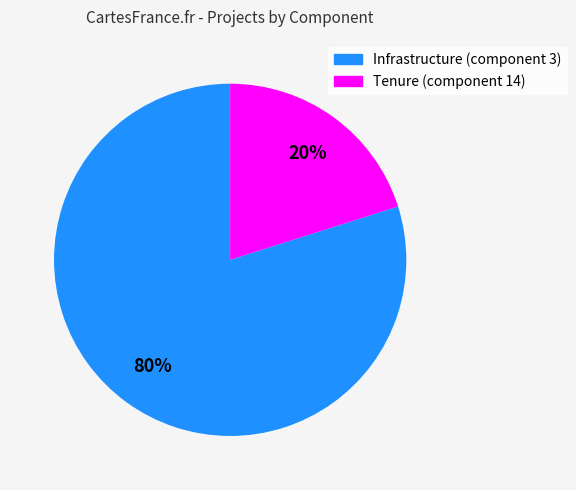

To the nearest percent, what is the difference between the largest and smallest slice percentages?

60%